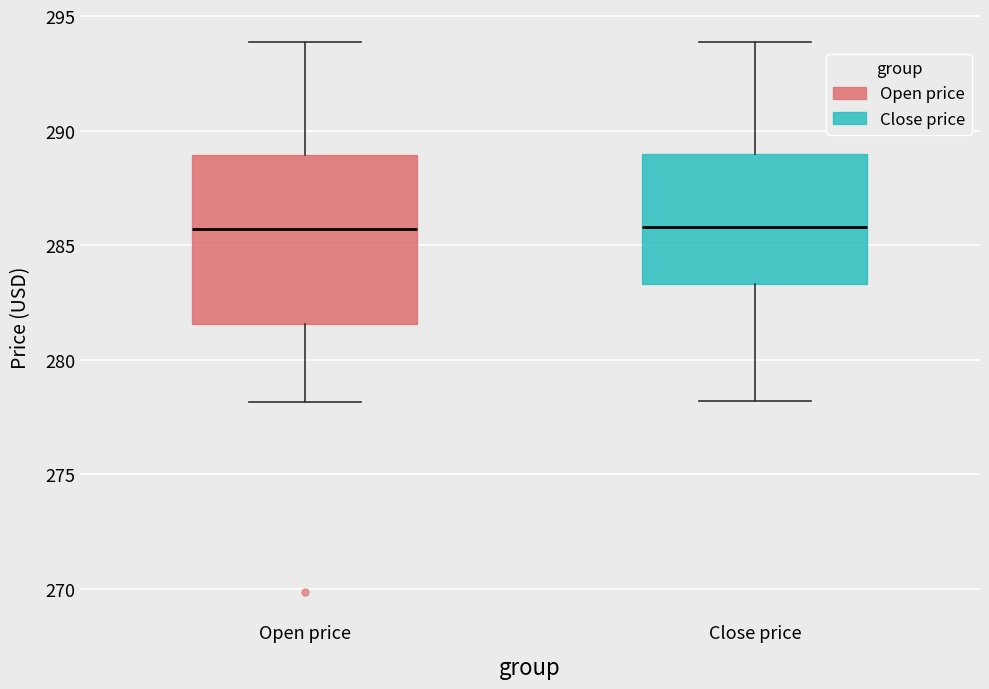

Comparing the boxes themselves (not the whiskers), which one is the tallest?

Open price